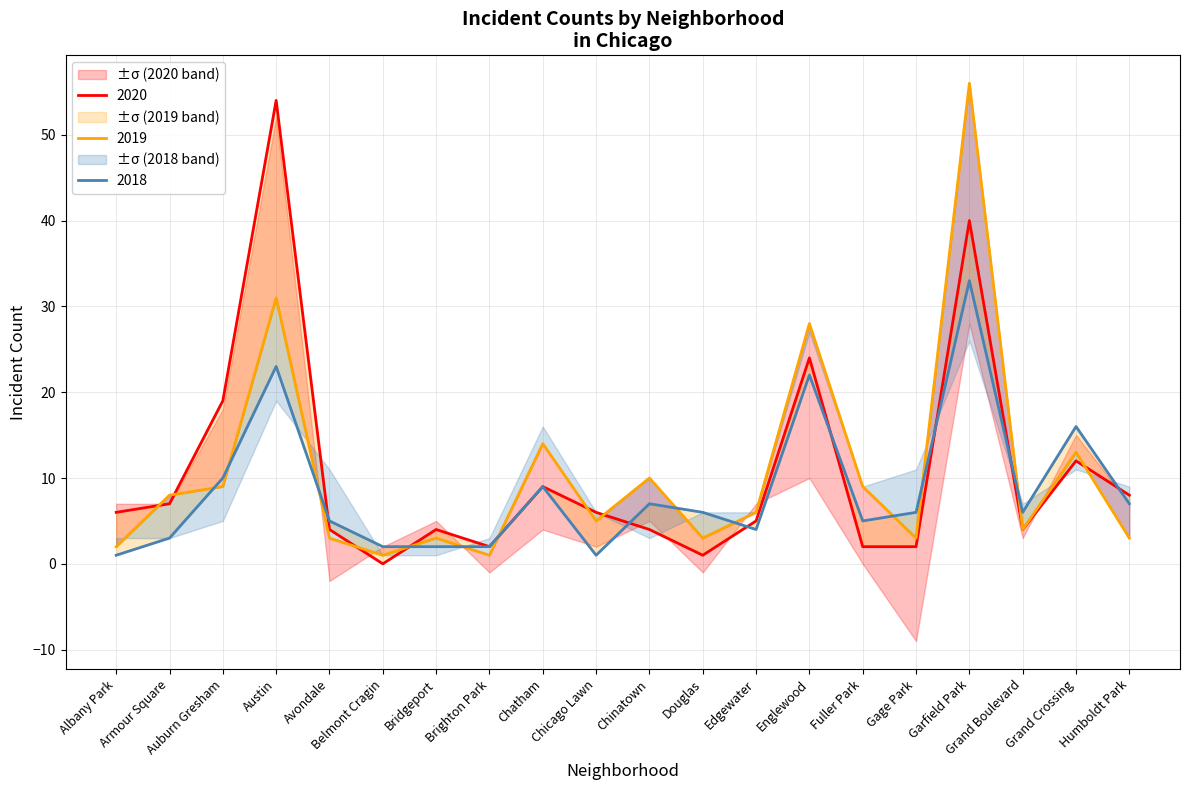

Where do 2018 and 2020 first cross each other?

Austin and Avondale